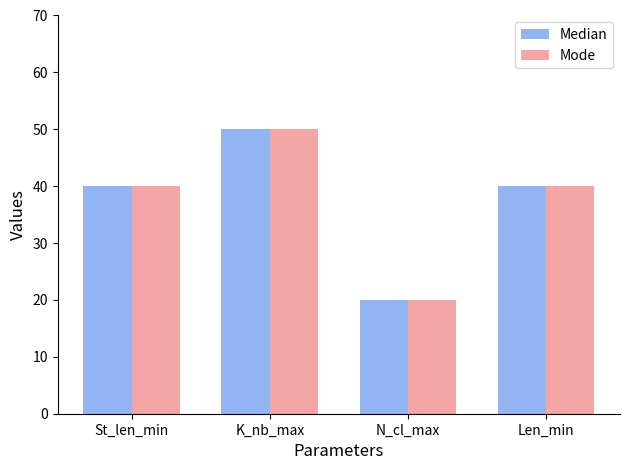

How many data points does each series have?

4